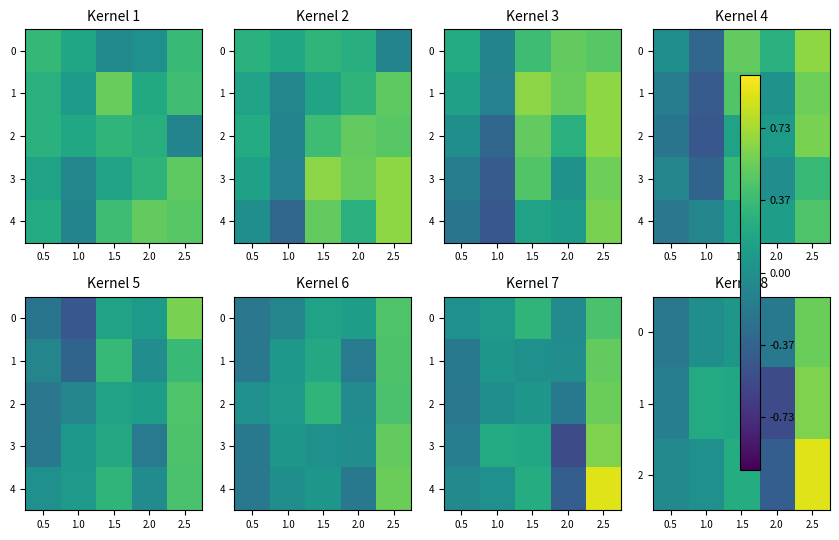

The 1 series shows -10144 at 2.0. True or false?

False